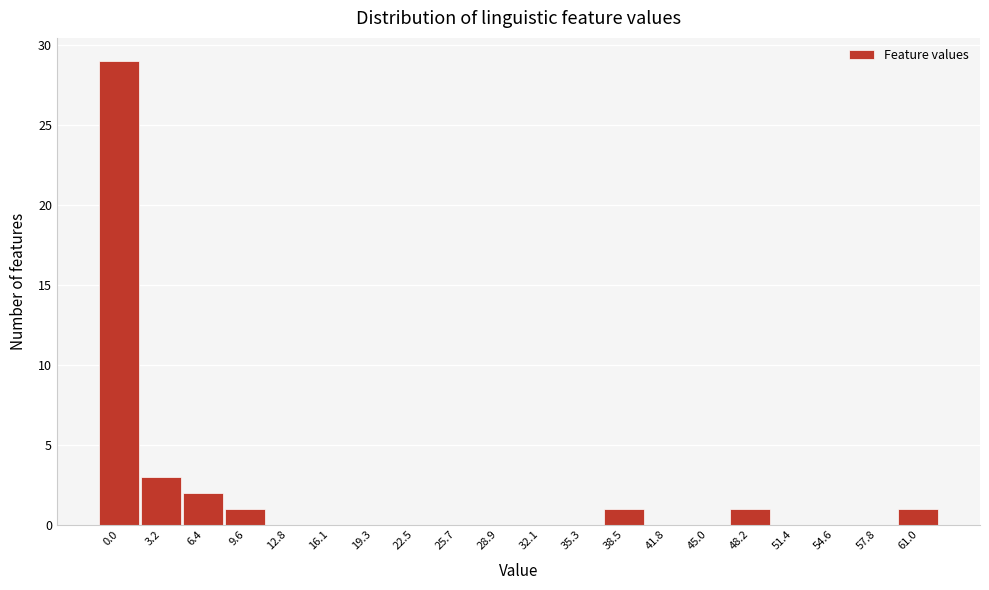

Reading left to right, what are all the values shown in this chart?

0.0=29	3.2=3	6.4=2	9.6=1	12.8=0	16.1=0	19.3=0	22.5=0	25.7=0	28.9=0	32.1=0	35.3=0	38.5=1	41.8=0	45.0=0	48.2=1	51.4=0	54.6=0	57.8=0	61.0=1